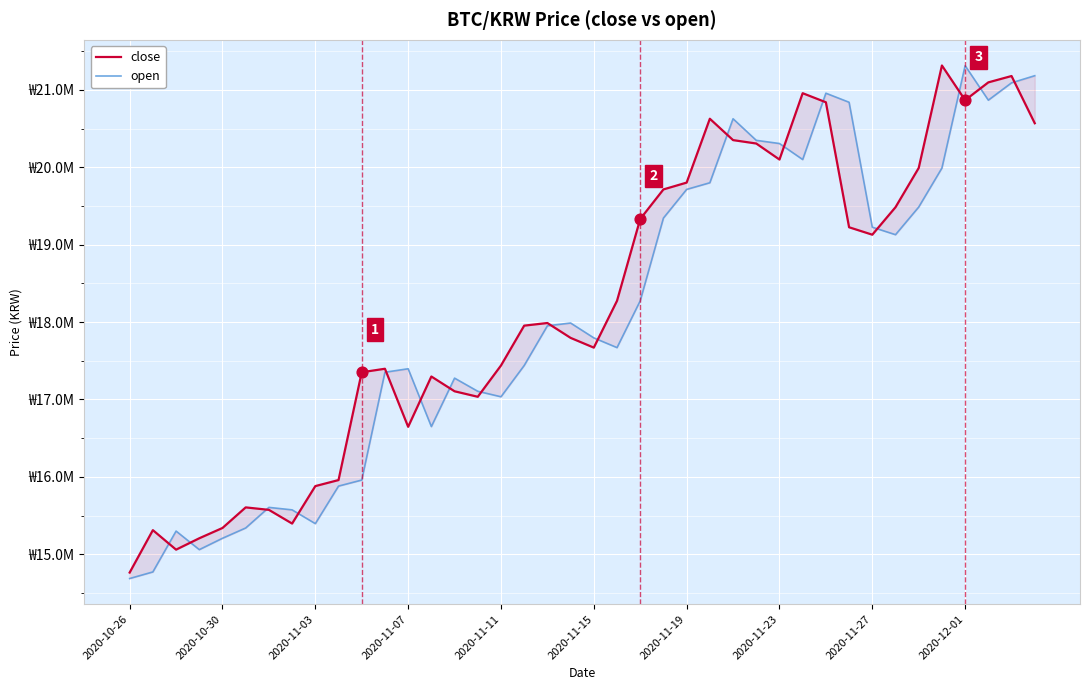

Is the value of open at 2020-11-11 greater than the value of close at 11?

No